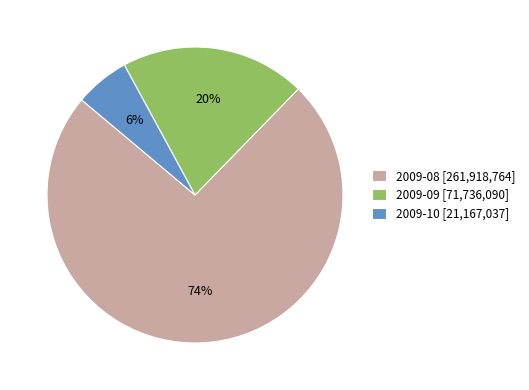

Between 2009-09 [71,736,090] and 2009-08 [261,918,764], which is larger?

2009-08 [261,918,764]